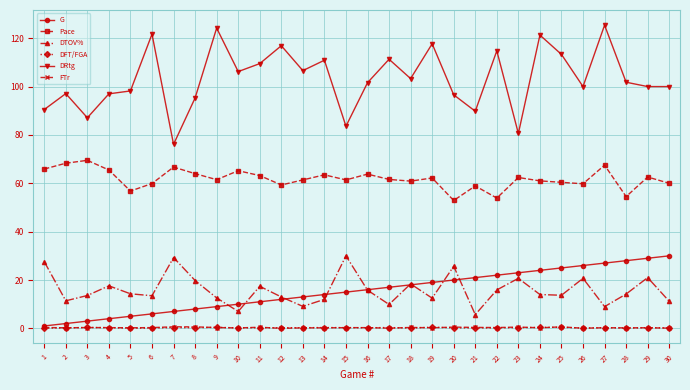

What is the highest value of the DRtg series?

125.4